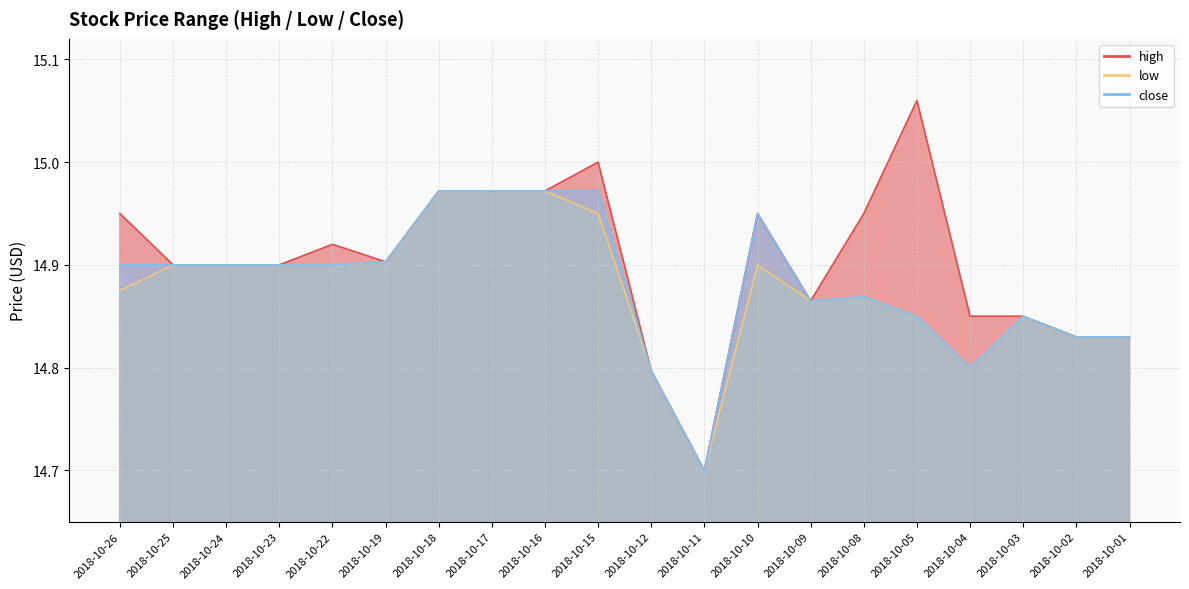

Rank the categories by high value from lowest to highest.

2018-10-11, 2018-10-12, 2018-10-02, 2018-10-01, 2018-10-04, 2018-10-03, 2018-10-09, 2018-10-25, 2018-10-24, 2018-10-23, 2018-10-19, 2018-10-22, 2018-10-26, 2018-10-10, 2018-10-08, 2018-10-18, 2018-10-17, 2018-10-16, 2018-10-15, 2018-10-05